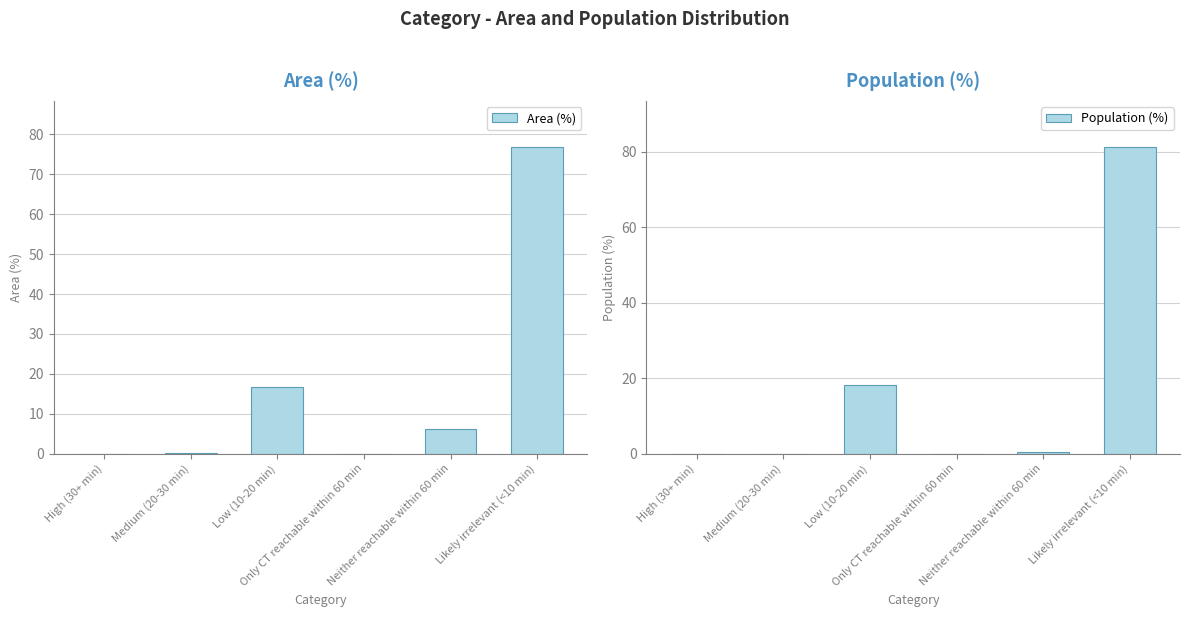

What is the approximate value of Area (%) at Medium (20-30 min)?

0.1